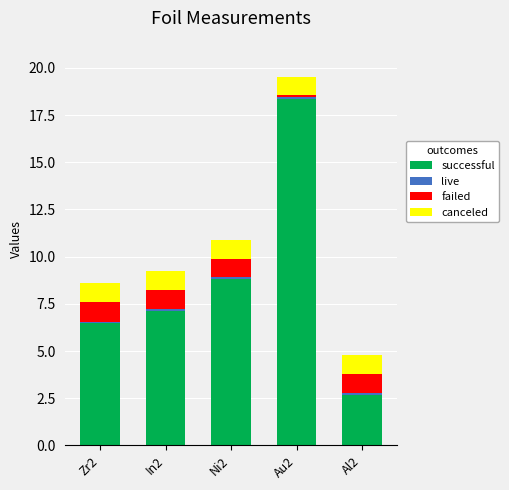

The successful series shows 18.3 at Au2. True or false?

True